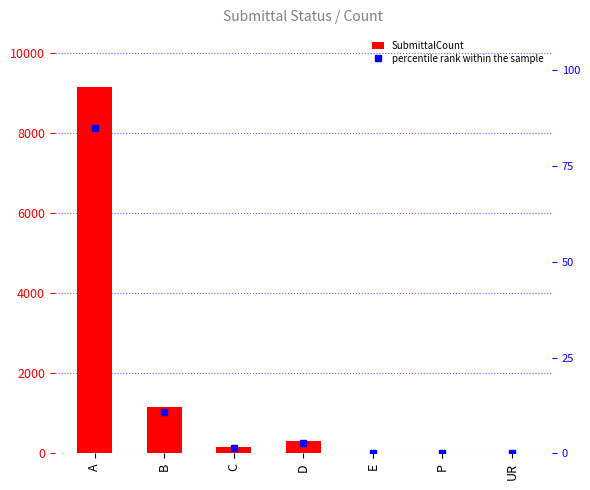

At which category is the sum across all series the highest?

A